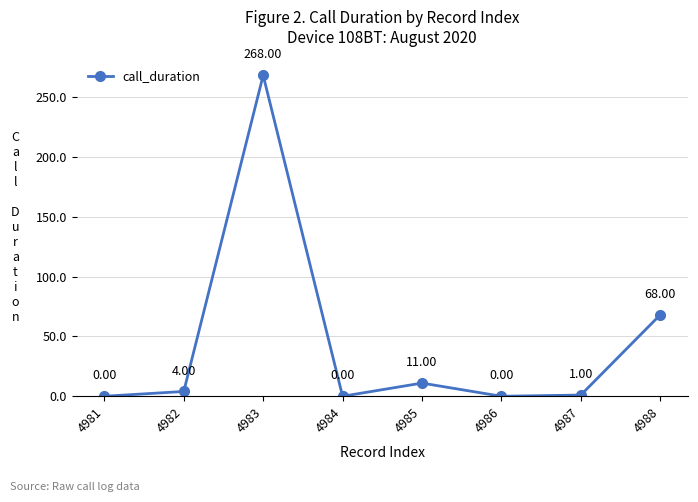

The chart shows a value of 174 at 4983. True or false?

False